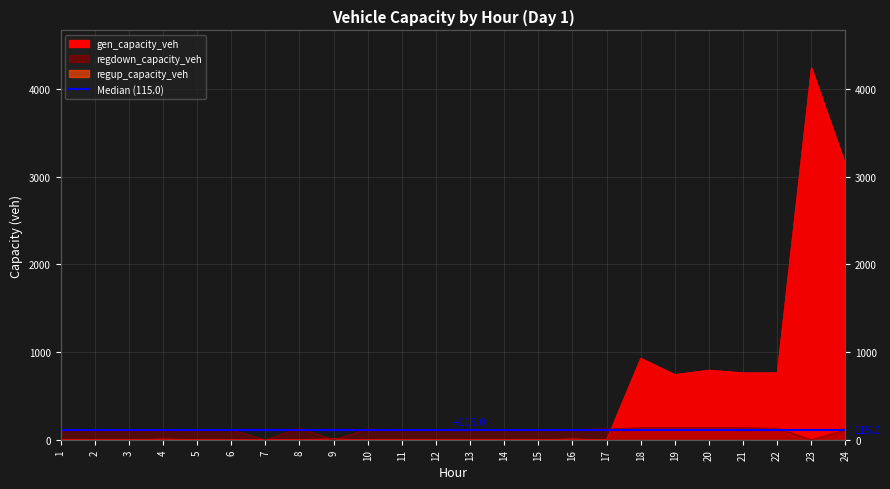

What is the sum of the regdown_capacity_veh values at 2 and 8?

236.1